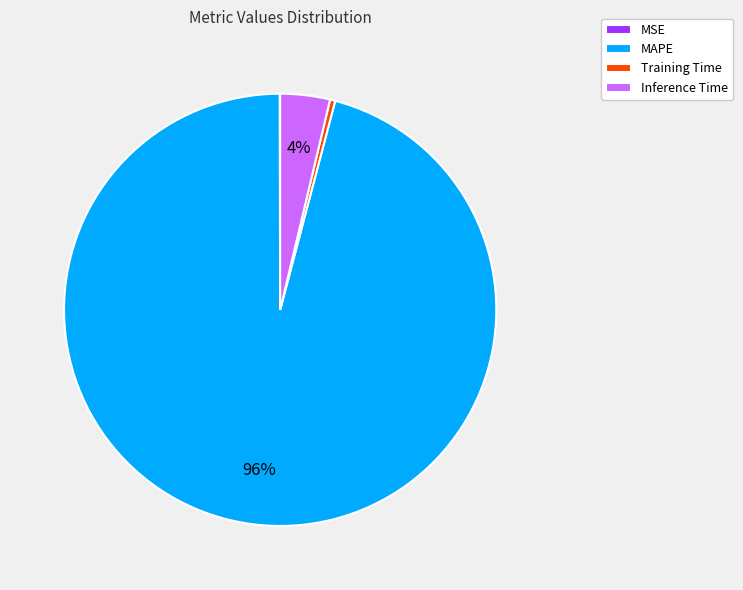

To the nearest percent, what is the average slice percentage?

25%